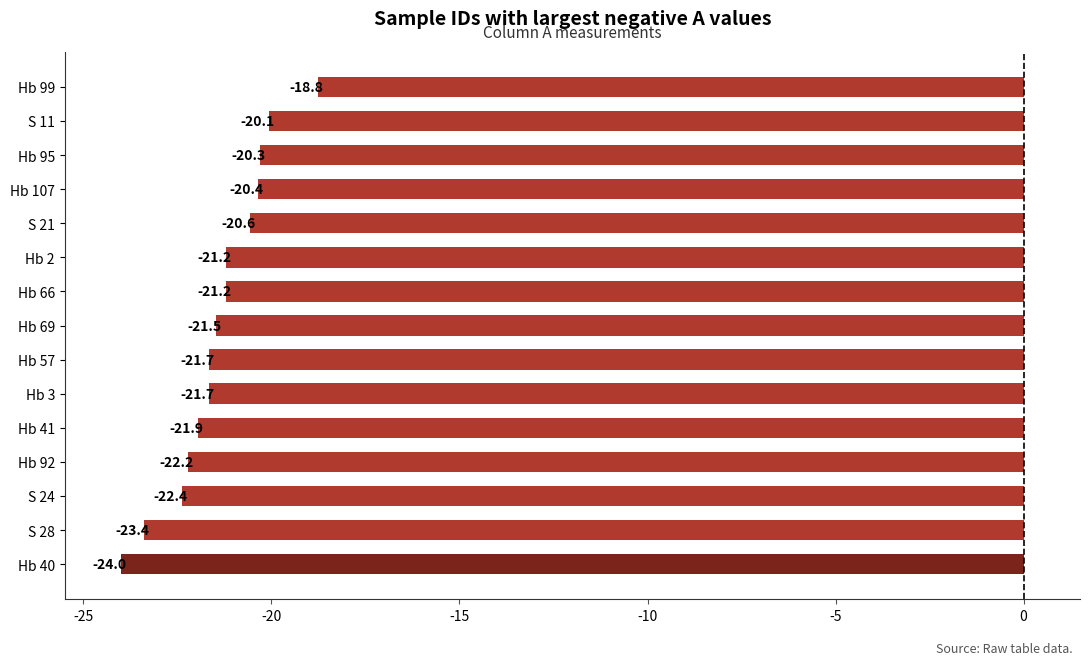

How many values exceed -21?

5